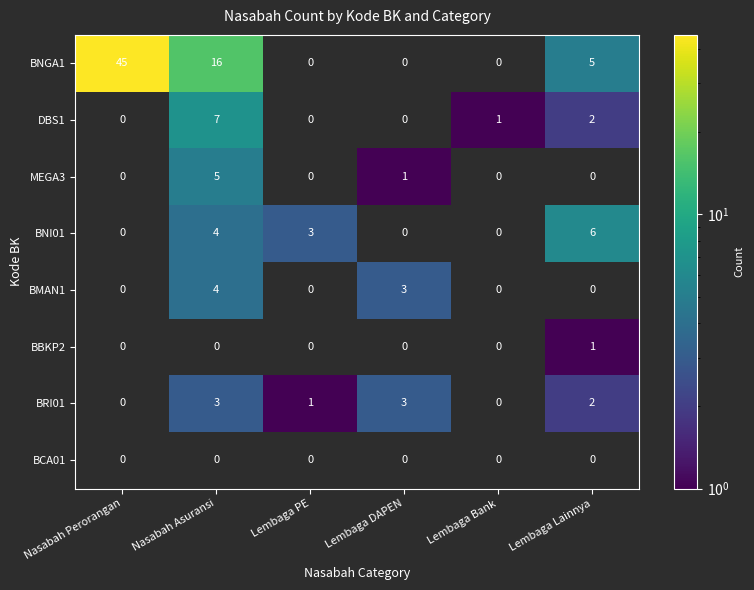

What is the minimum value shown in the chart?

1.0